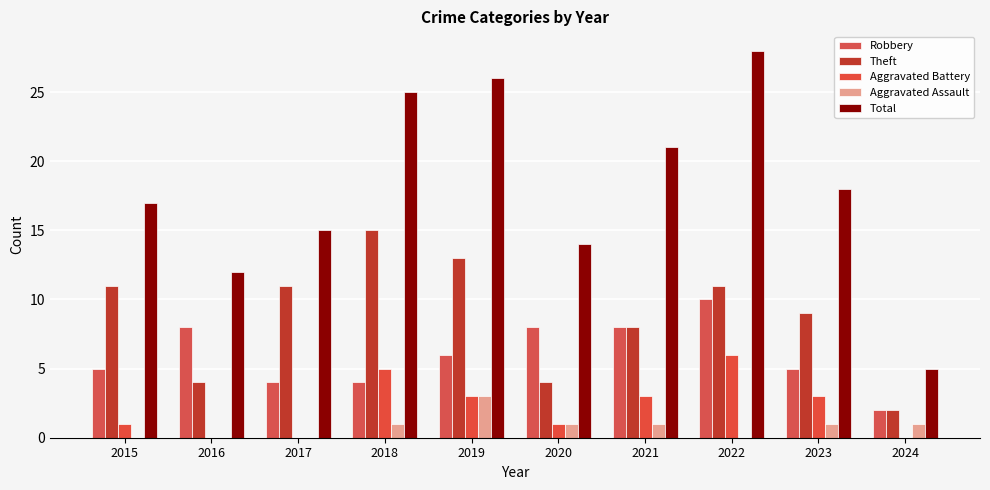

Is it true that Robbery equals 5 at 2015?

True